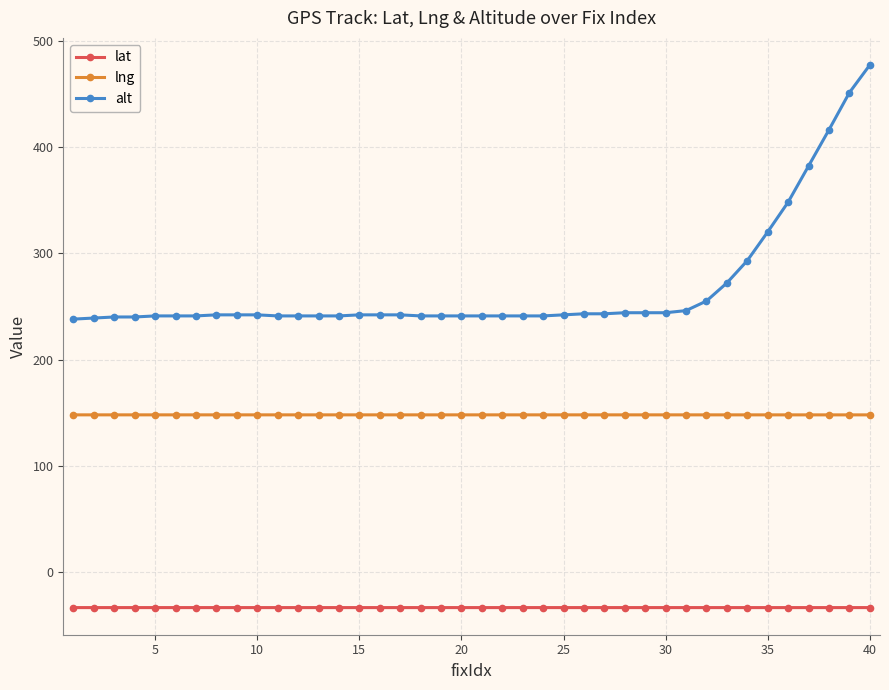

Which series has the largest total across all categories?

alt